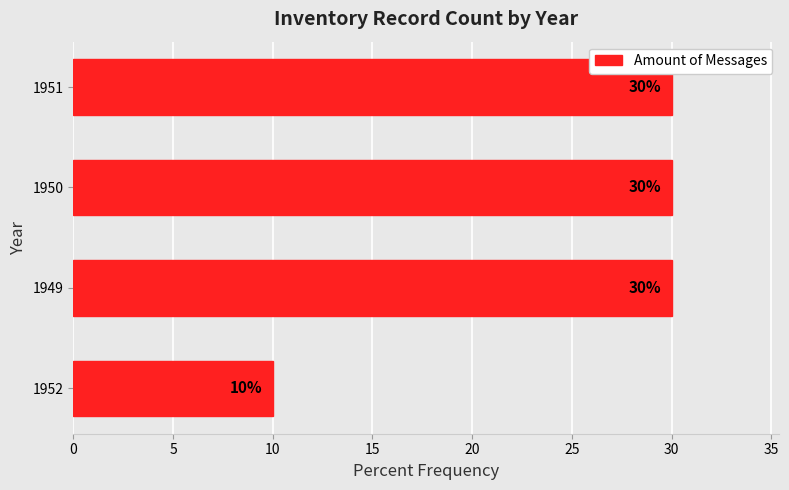

At which category does the chart reach its minimum across all series?

1952